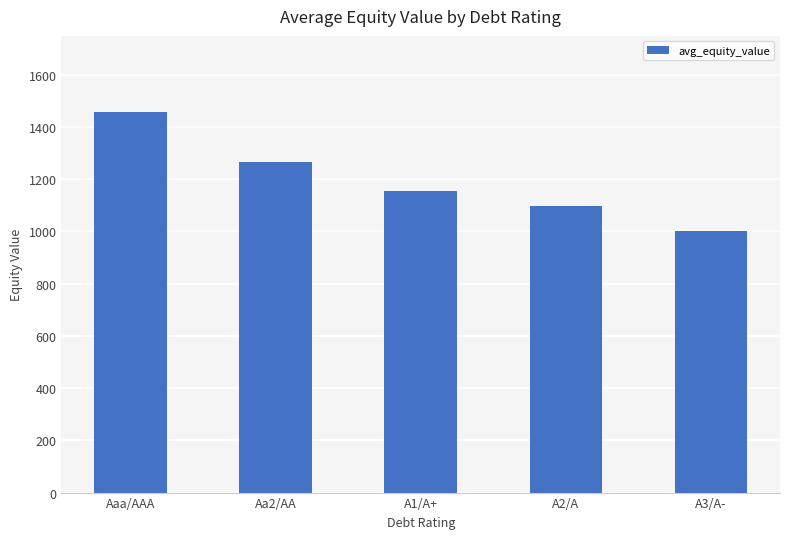

Rank the categories by value from highest to lowest.

Aaa/AAA, Aa2/AA, A1/A+, A2/A, A3/A-